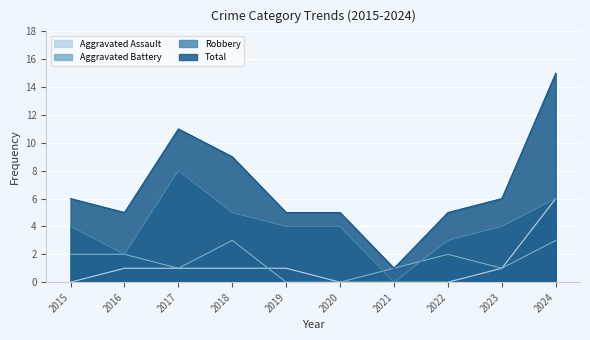

Reading left to right, what are all the values shown in this chart?

Aggravated Assault: 0	1	1	1	1	0	0	0	1	6
Aggravated Battery: 2	2	1	3	0	0	1	2	1	3
Robbery: 4	2	8	5	4	4	0	3	4	6
Total: 6	5	11	9	5	5	1	5	6	15